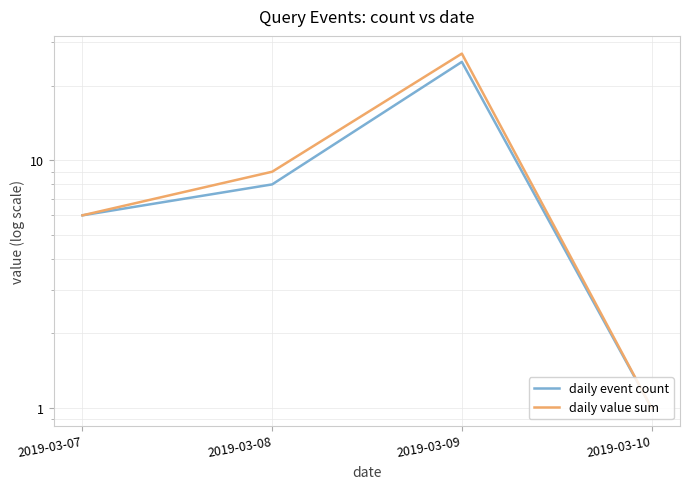

What is the difference between the daily value sum values at 2019-03-07 and 2019-03-09?

21